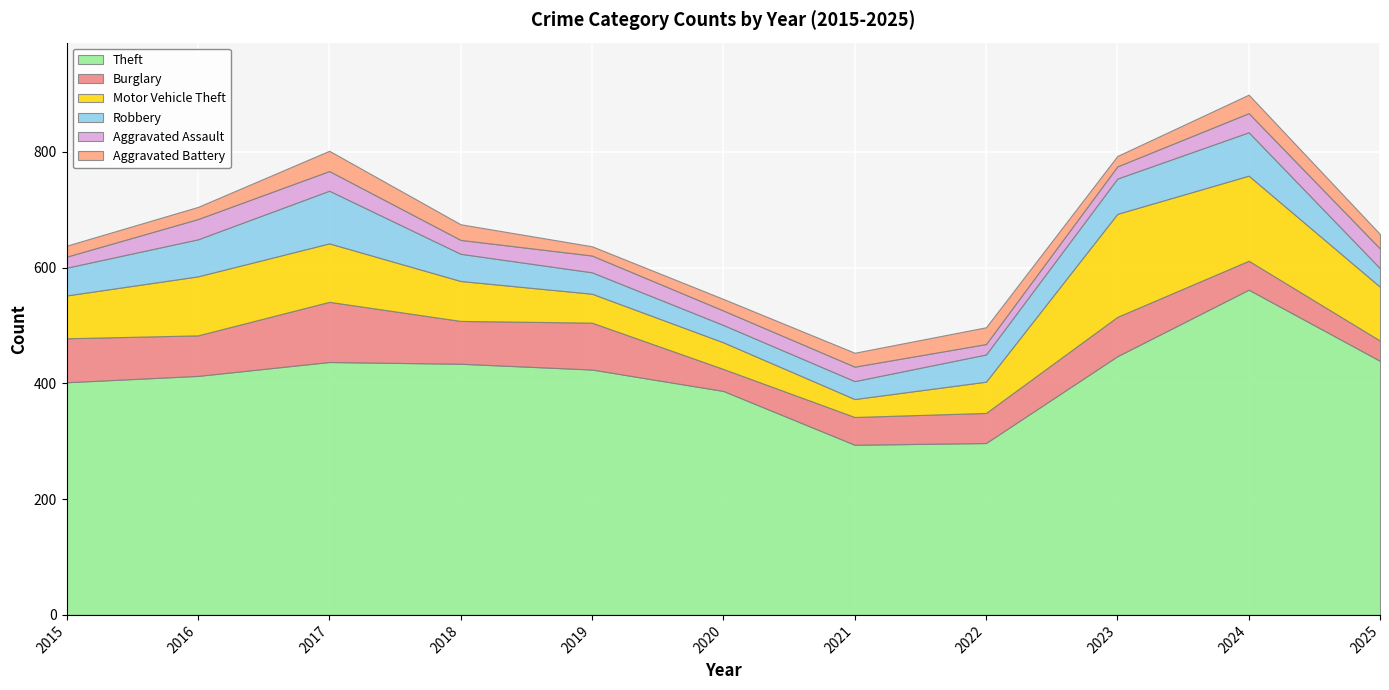

At which label is Aggravated Battery closest to 25?

2025